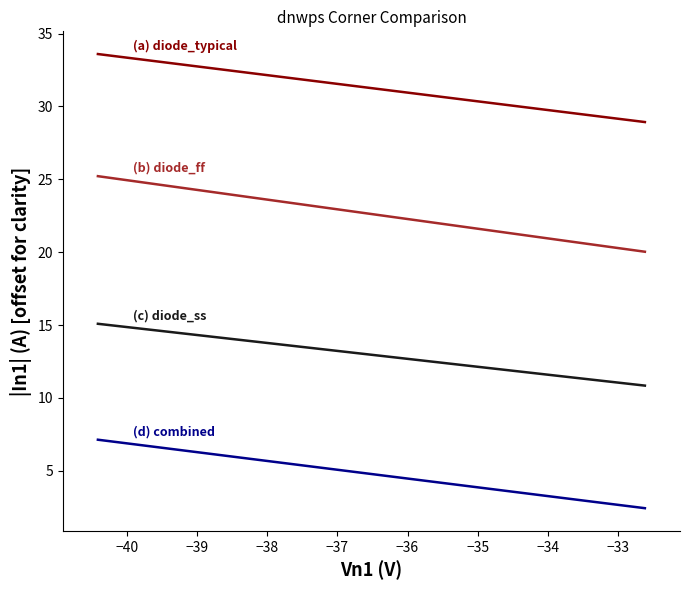

Reading left to right, list all the values displayed in this chart.

(a) diode_typical: 33.6	33.4	33.1	32.9	32.6	32.4	32.1	31.9	31.6	31.4	31.1	30.9	30.6	30.4	30.2	29.9	29.7	29.4	29.2	28.9
(b) diode_ff: 25.2	24.9	24.7	24.4	24.1	23.9	23.6	23.3	23.0	22.8	22.5	22.2	21.9	21.7	21.4	21.1	20.8	20.6	20.3	20.0
(c) diode_ss: 15.1	14.9	14.6	14.4	14.2	14.0	13.7	13.5	13.3	13.1	12.9	12.6	12.4	12.2	12.0	11.7	11.5	11.3	11.1	10.8
(d) combined: 7.1	6.9	6.6	6.4	6.1	5.9	5.6	5.4	5.2	4.9	4.7	4.4	4.2	3.9	3.7	3.4	3.2	2.9	2.7	2.4